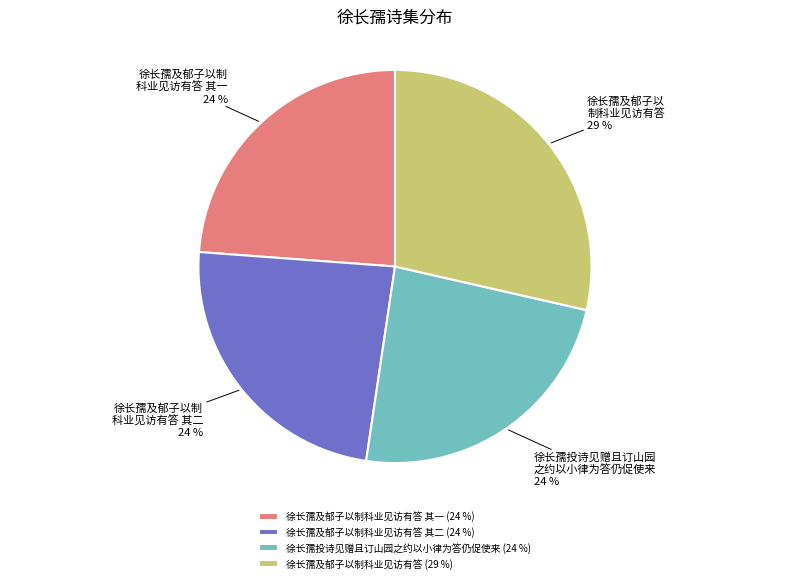

To the nearest percent, what portion does 徐长孺及郁子以制科业见访有答 其二 (24 %) represent?

24%